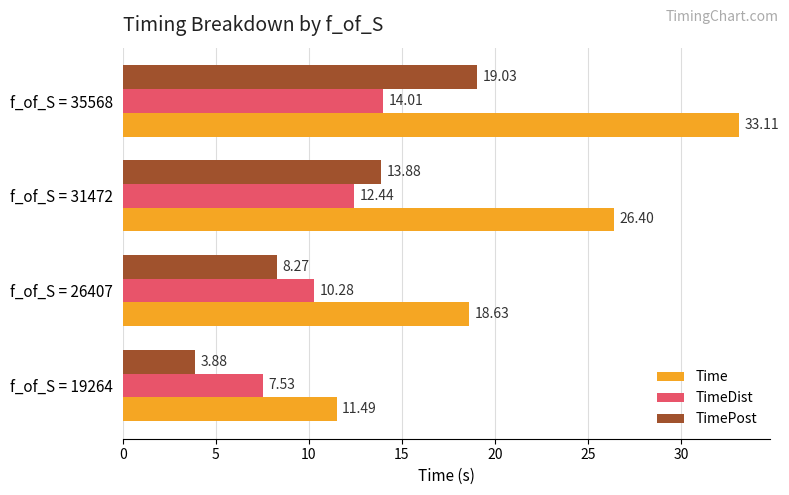

Between f_of_S = 26407 and f_of_S = 35568, which series saw the biggest shift?

Time